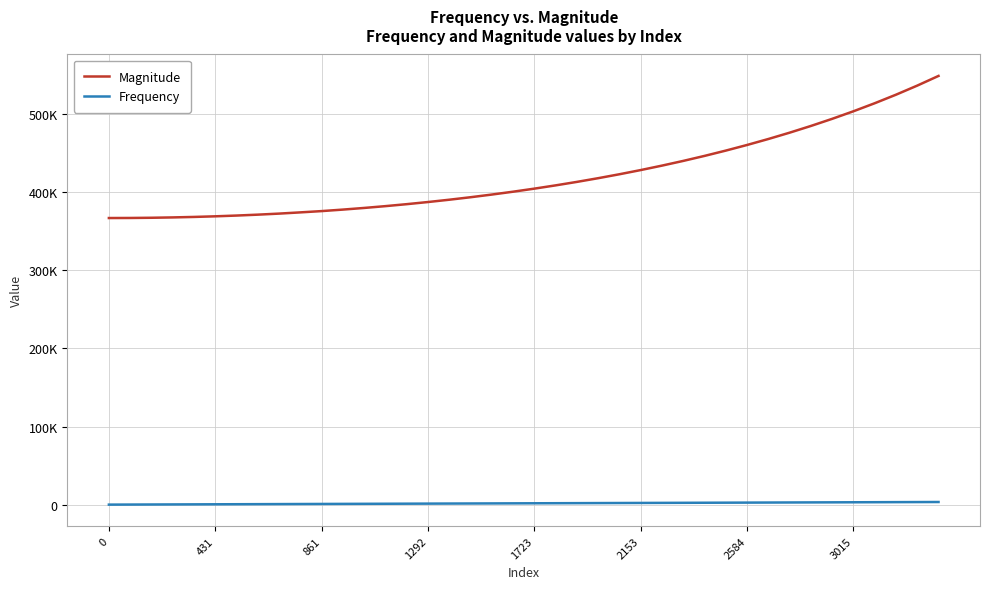

What are all the series names shown in the legend?

Magnitude, Frequency